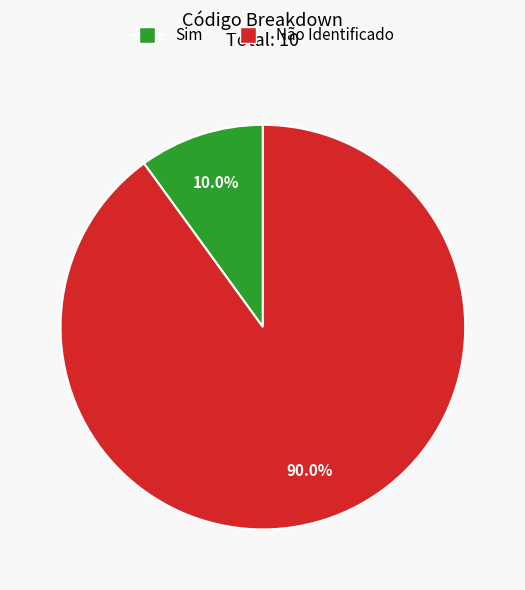

Is there any slice that represents more than half of the pie?

Yes